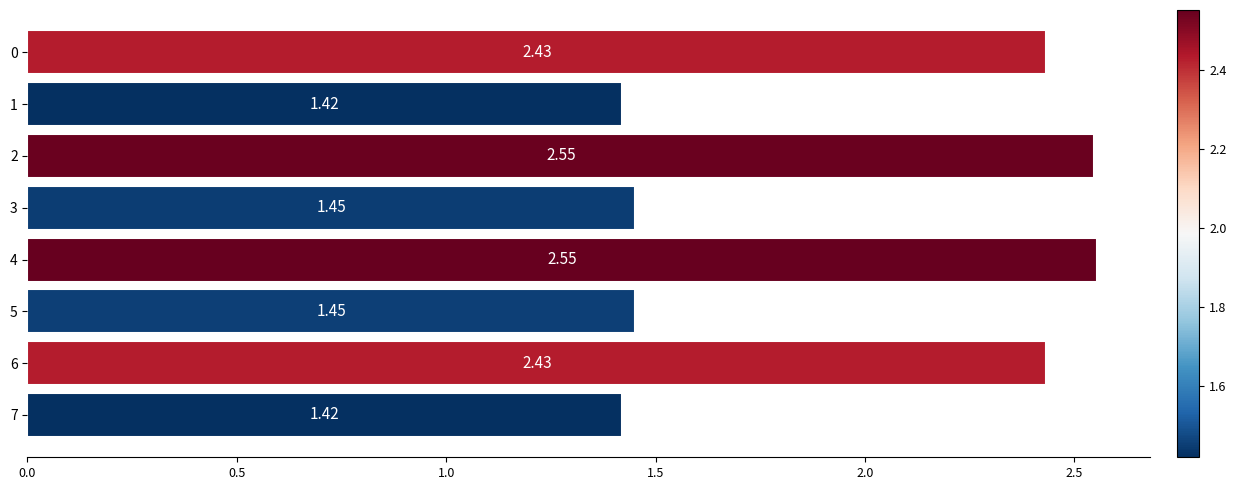

Approximately how many times larger is the value at 3 compared to 5?

1.0